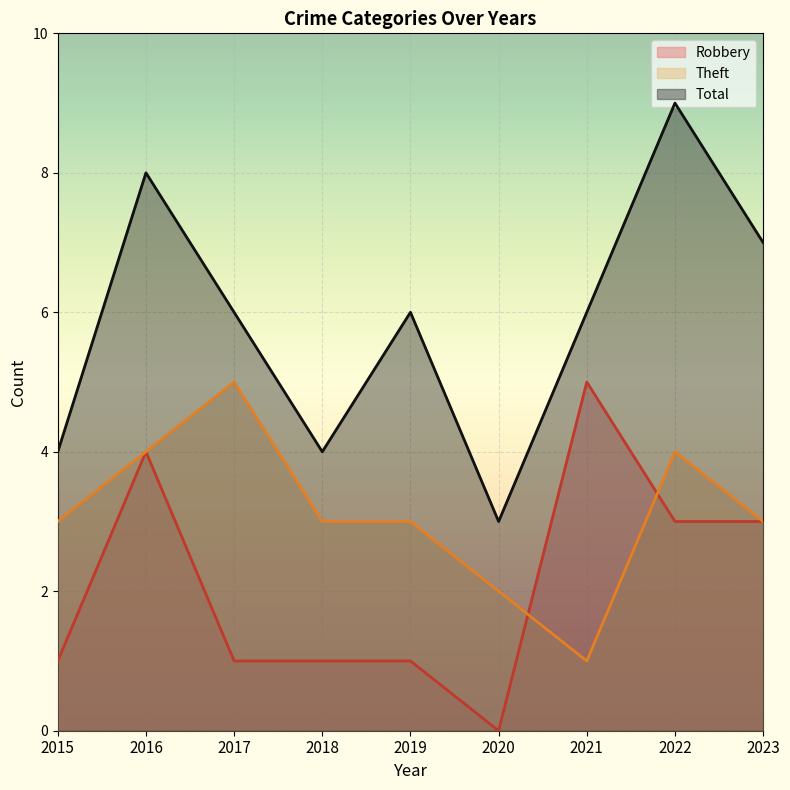

Reading left to right, transcribe all the data shown in this chart.

Robbery: 2015=1	2016=4	2017=1	2018=1	2019=1	2020=0	2021=5	2022=3	2023=3
Theft: 2015=3	2016=4	2017=5	2018=3	2019=3	2020=2	2021=1	2022=4	2023=3
Total: 2015=4	2016=8	2017=6	2018=4	2019=6	2020=3	2021=6	2022=9	2023=7